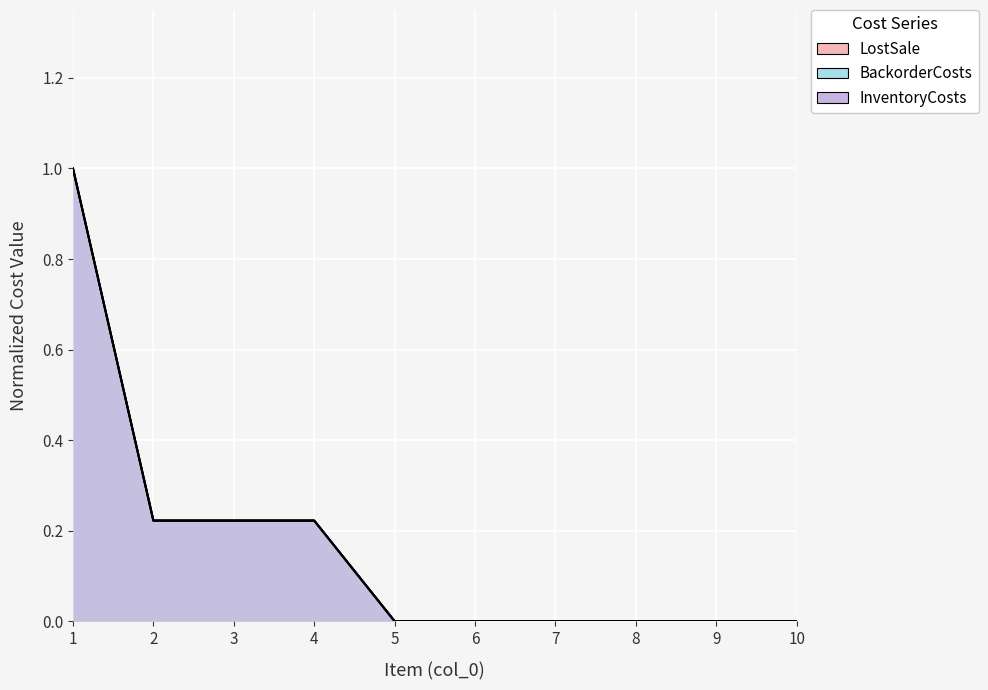

Is the value of InventoryCosts at 3 greater than the value of BackorderCosts at 2?

No